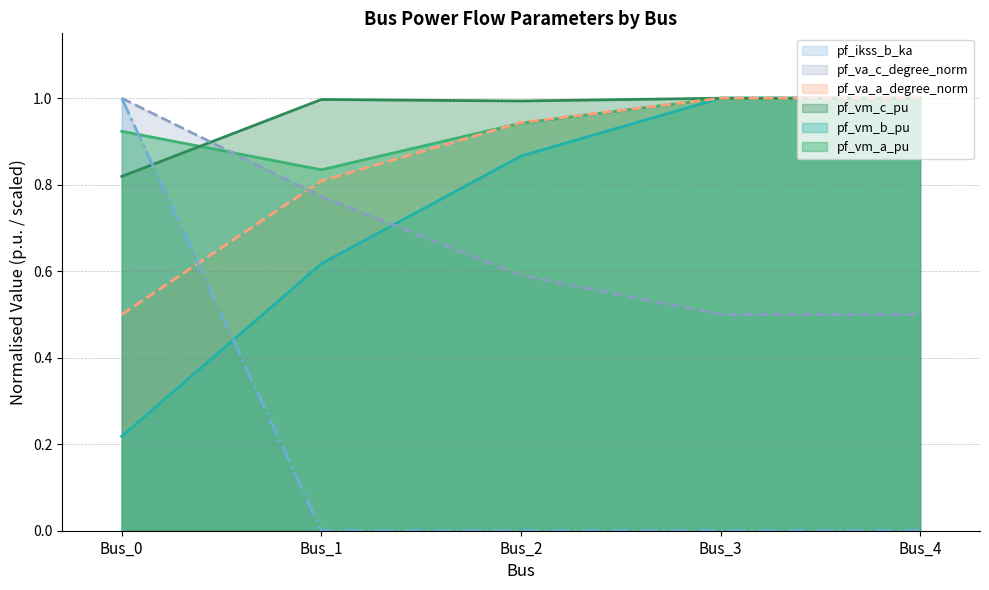

What is the sum of all pf_va_c_degree_norm values?

3.4